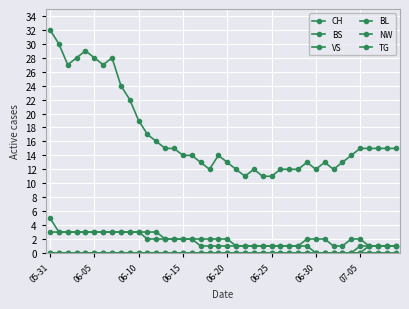

At which label does BS reach its peak?

05-31